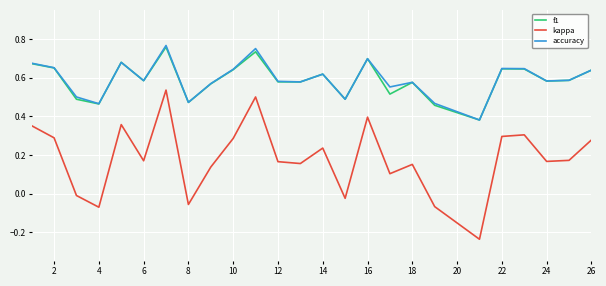

True or false: kappa and f1 cross at least once.

False